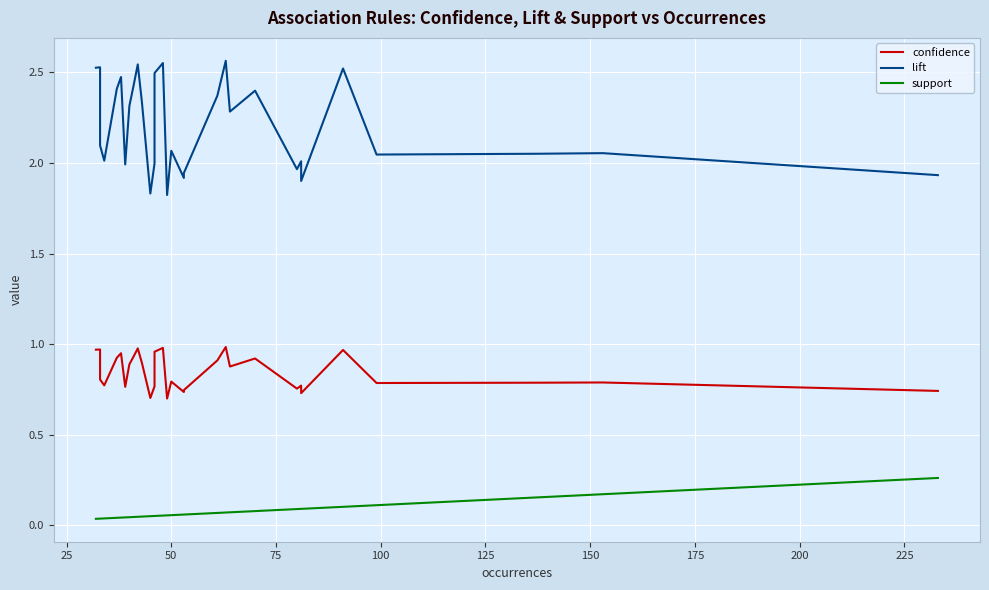

Reading left to right, transcribe all the data shown in this chart.

confidence: 1.0	1.0	0.9	0.9	0.8	0.8	0.9	1.0	0.8	0.9	0.9	1.0	0.9	0.7	0.8	1.0	1.0	0.7	0.8	0.7	0.7	0.9	1.0	0.9	0.9	0.8	0.8	0.7	1.0	0.8	0.8	0.8	0.7
lift: 2.5	2.5	2.3	2.3	2.1	2.0	2.4	2.5	2.0	2.3	2.4	2.5	2.3	1.8	2.0	2.5	2.6	1.8	2.1	1.9	1.9	2.4	2.6	2.3	2.4	2.0	2.0	1.9	2.5	2.0	2.1	2.1	1.9
support: 0.0	0.0	0.0	0.0	0.0	0.0	0.0	0.0	0.0	0.0	0.0	0.0	0.0	0.1	0.1	0.1	0.1	0.1	0.1	0.1	0.1	0.1	0.1	0.1	0.1	0.1	0.1	0.1	0.1	0.1	0.2	0.2	0.3